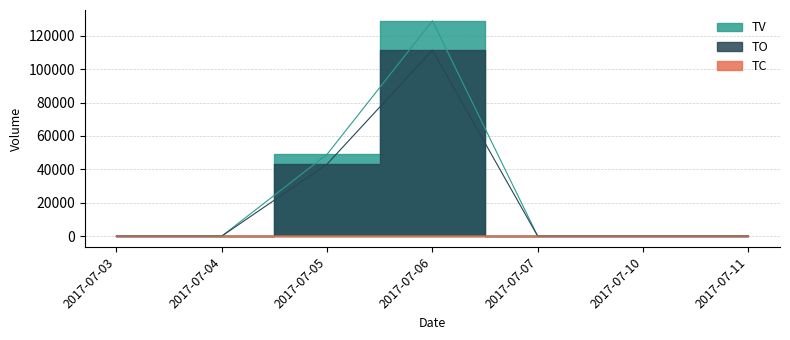

List the labels in order of TC_line value, smallest first.

2017-07-03, 2017-07-04, 2017-07-07, 2017-07-10, 2017-07-11, 2017-07-05, 2017-07-06